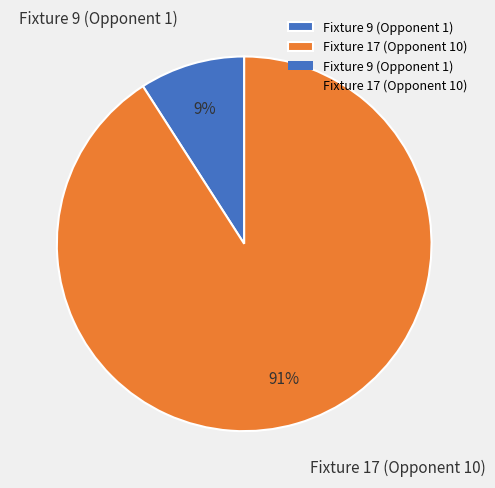

How many segments does this pie chart have?

2